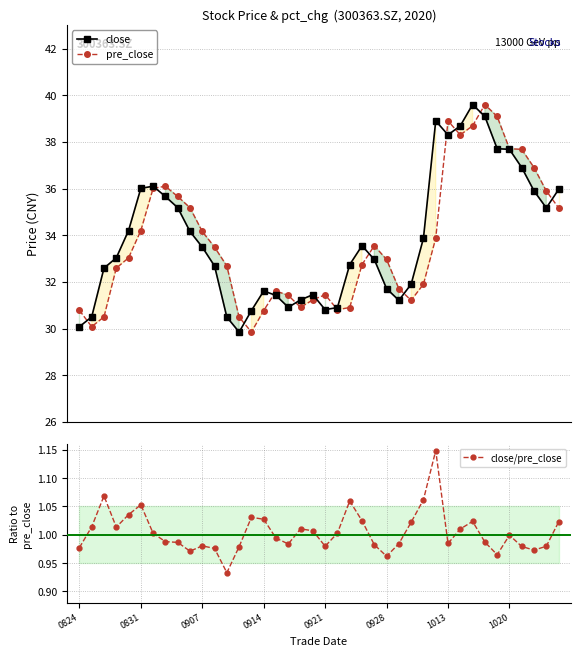

True or false: pre_close and close/pre_close intersect in this chart.

False